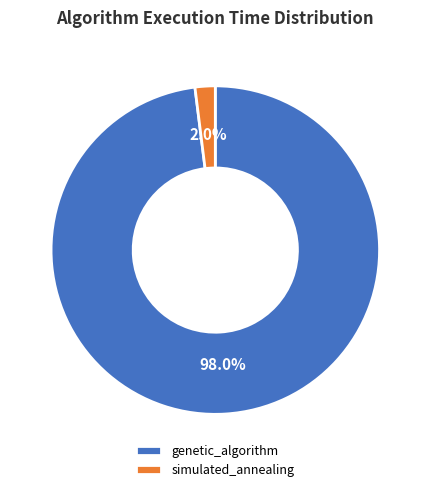

Is simulated_annealing the majority of the pie?

No